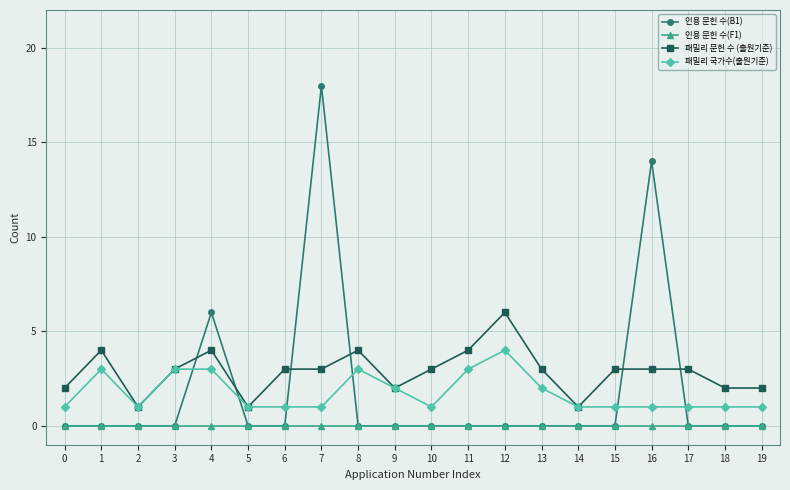

Is the value of 패밀리 문헌 수 (출원기준) at 14 greater than the value of 패밀리 국가수(출원기준) at 12?

No